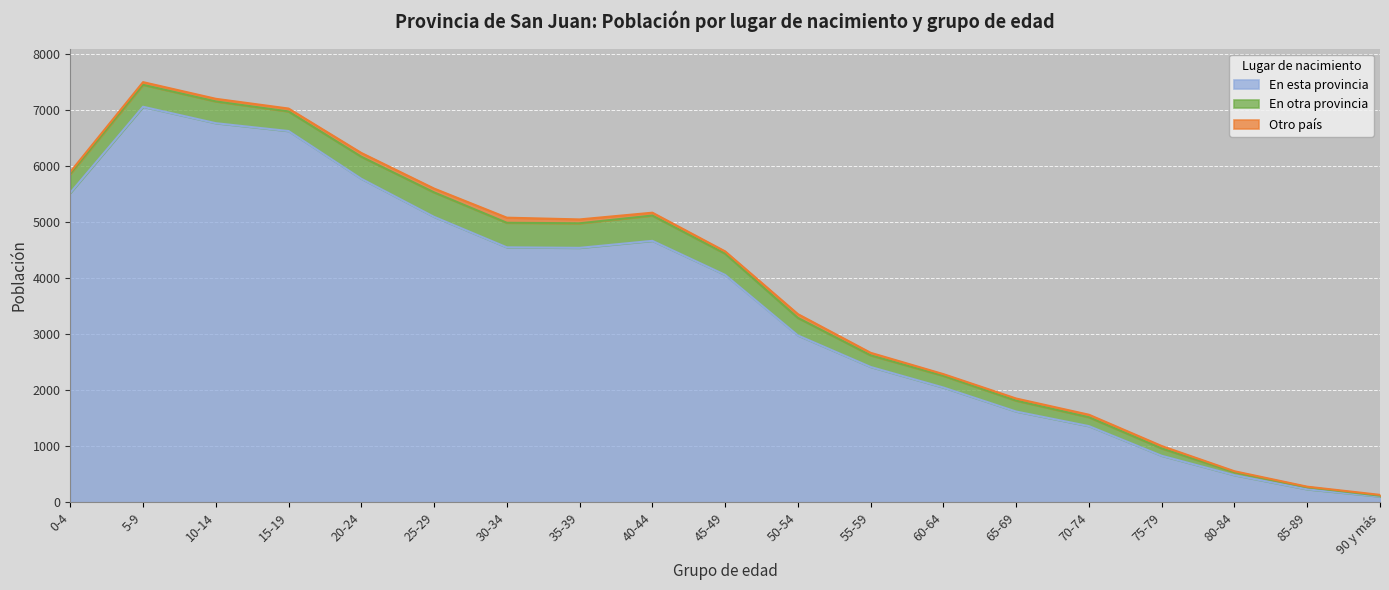

Rank the series at 60-64 from lowest to highest value.

Otro país, En otra provincia, En esta provincia